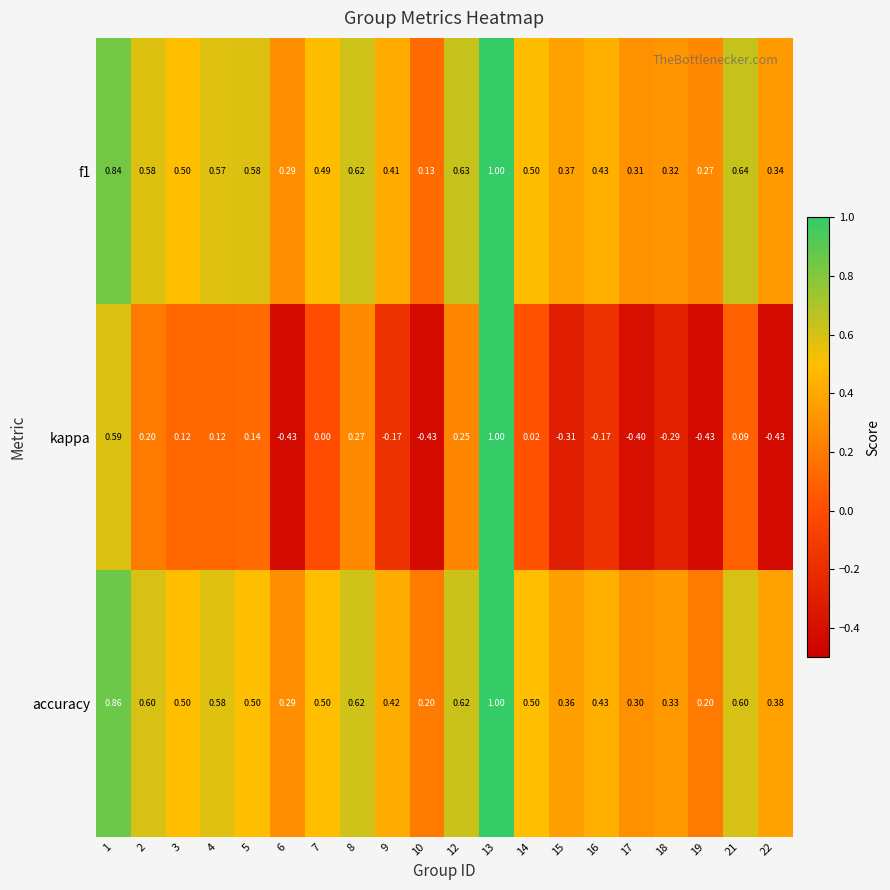

Is the value of kappa at 6 greater than the value of f1 at 15?

No